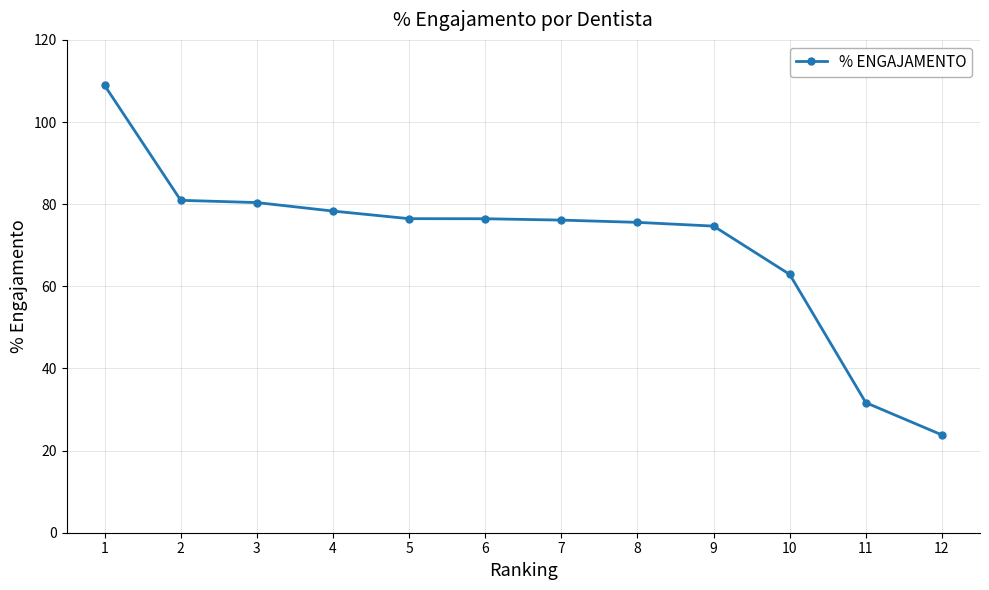

Between 8 and 4, which is larger?

4